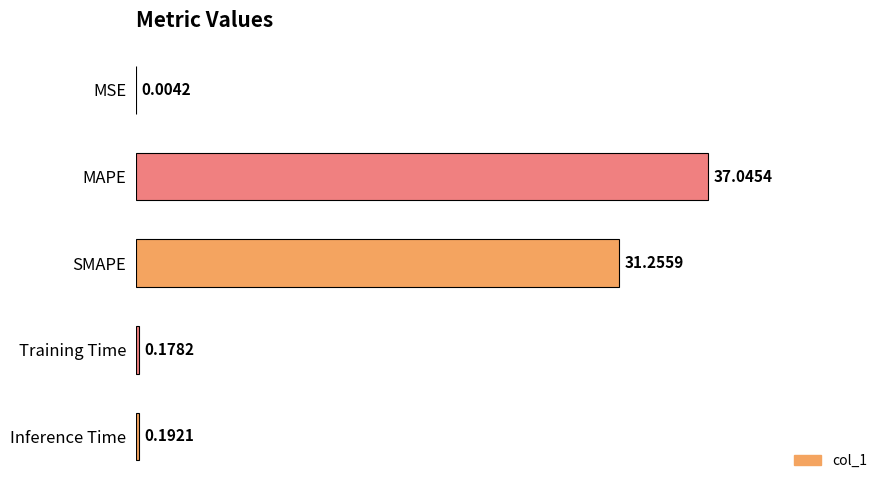

What is the change in value from MAPE to Inference Time?

-36.9